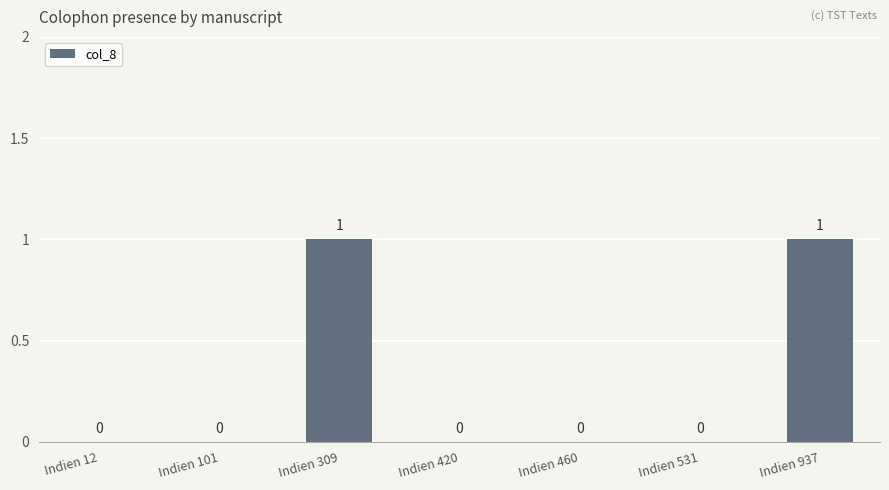

The value at Indien 531 is 0. True or false?

True